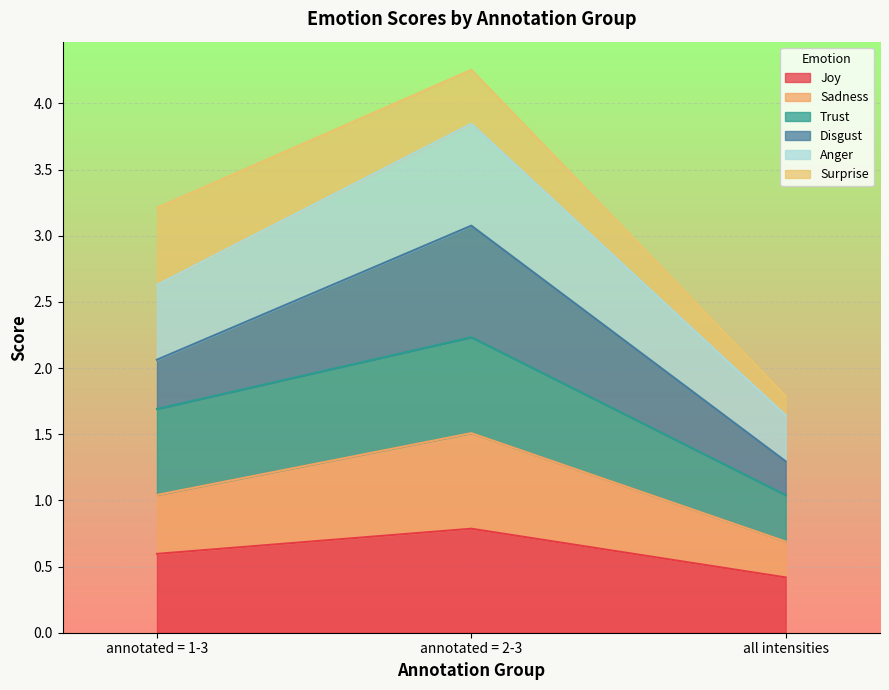

Which label corresponds to the smallest value in the chart?

all intensities